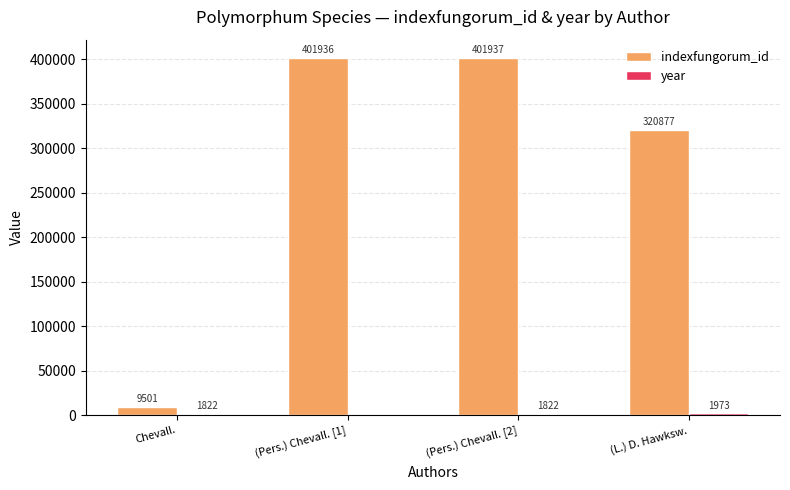

At which label does indexfungorum_id reach its peak?

(Pers.) Chevall. [2]